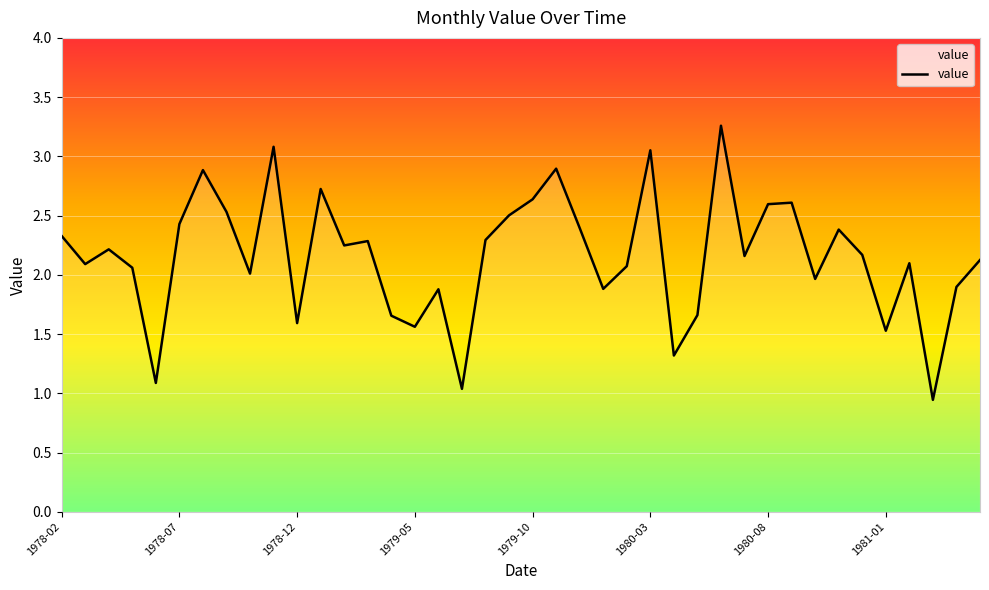

What is the difference between the maximum and minimum values?

2.3